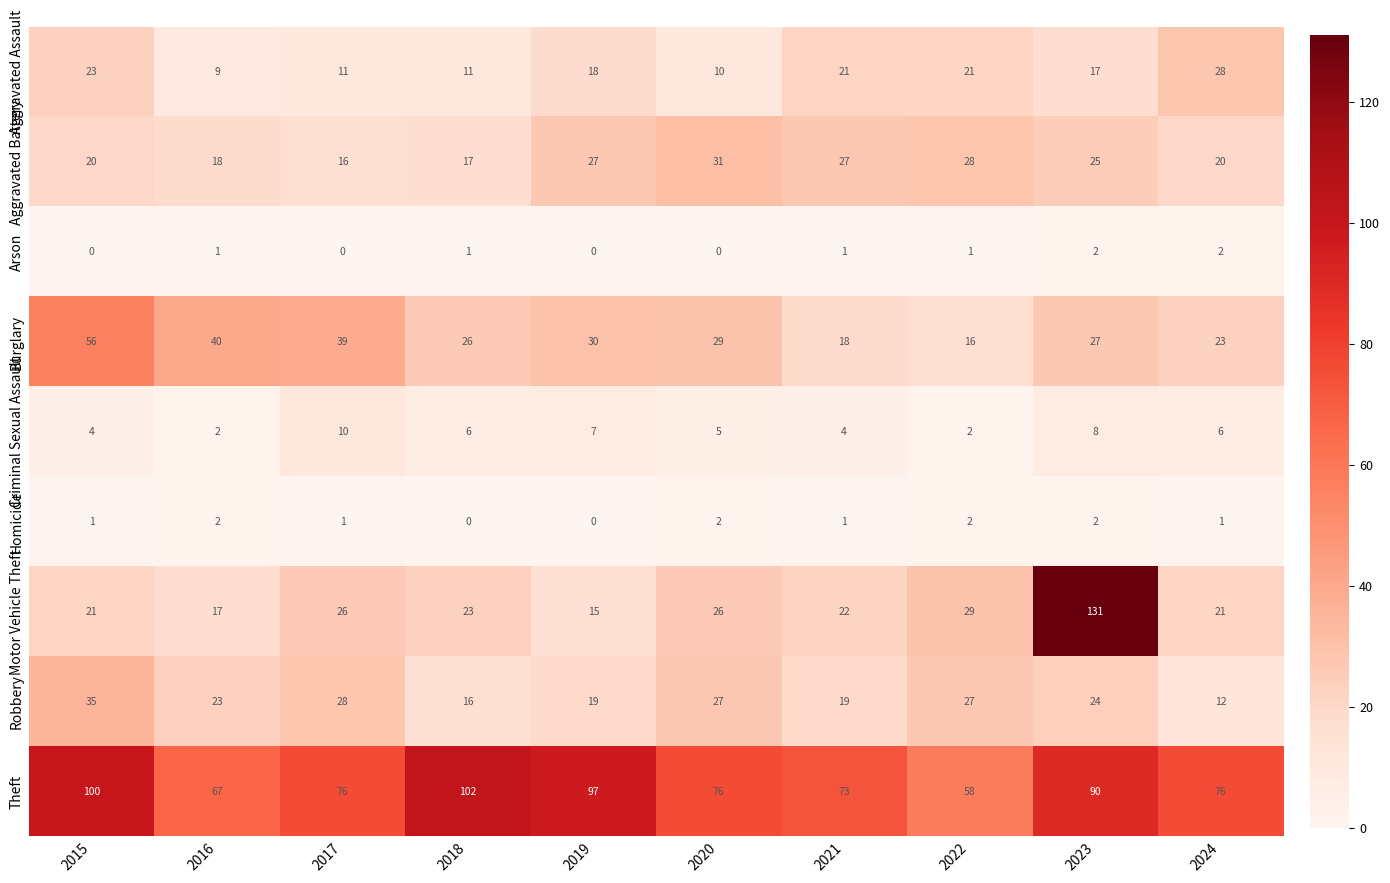

What is the sum of all Burglary values?

304